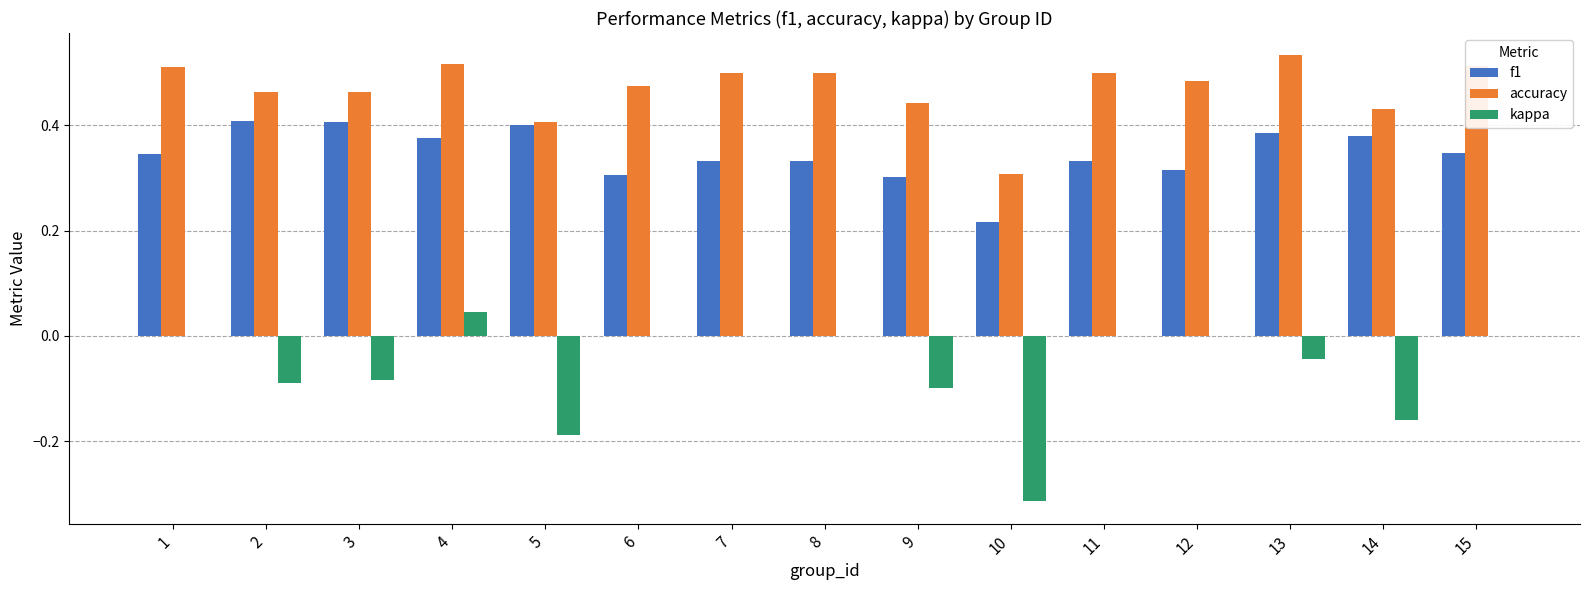

Are the bars grouped side by side (vs. stacked)?

Yes